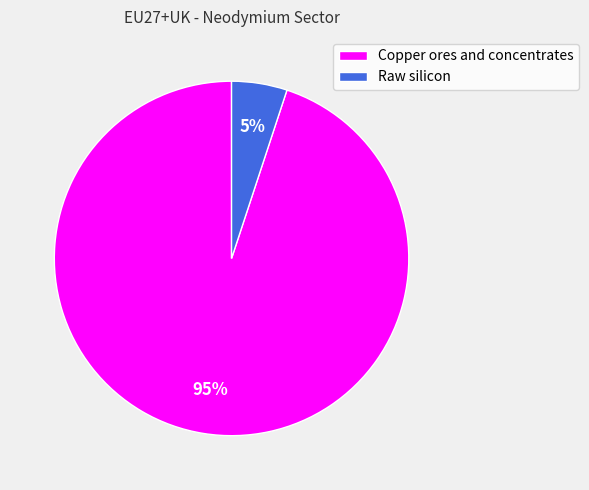

Count the number of slices in the pie.

2